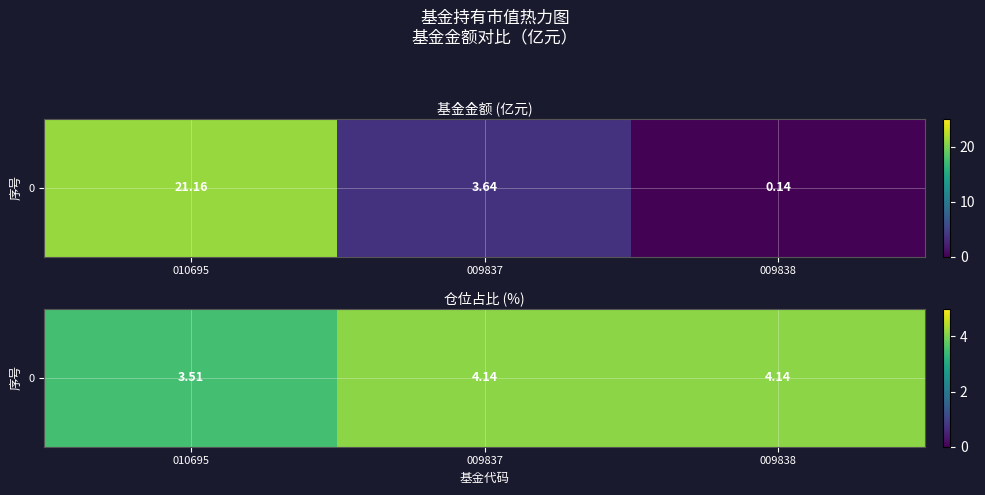

Count the values in the range 3 to 4.

1